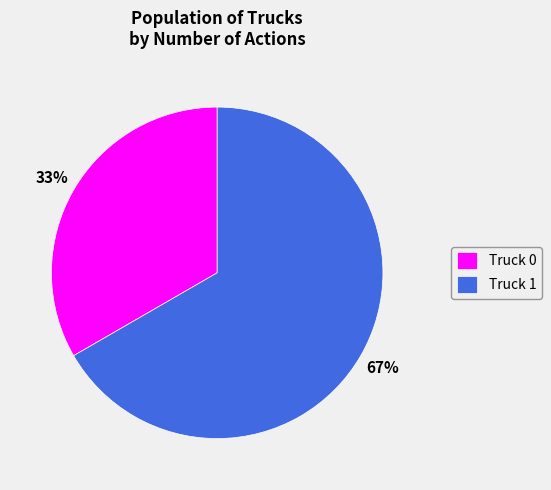

Approximately how many times larger is the value at Truck 1 compared to Truck 0?

2.0